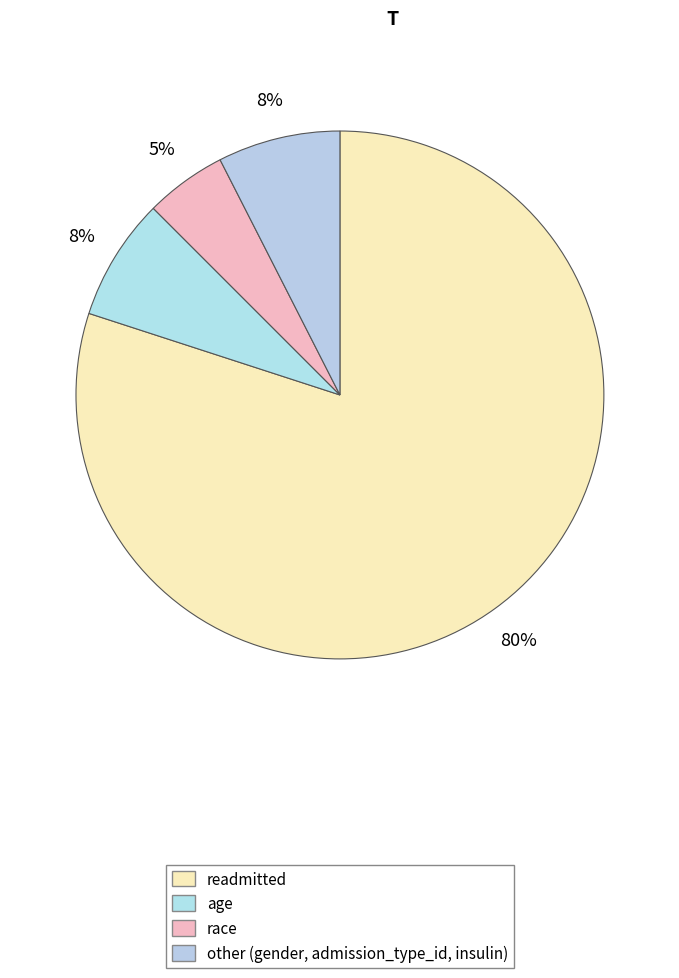

How many segments does this pie chart have?

4